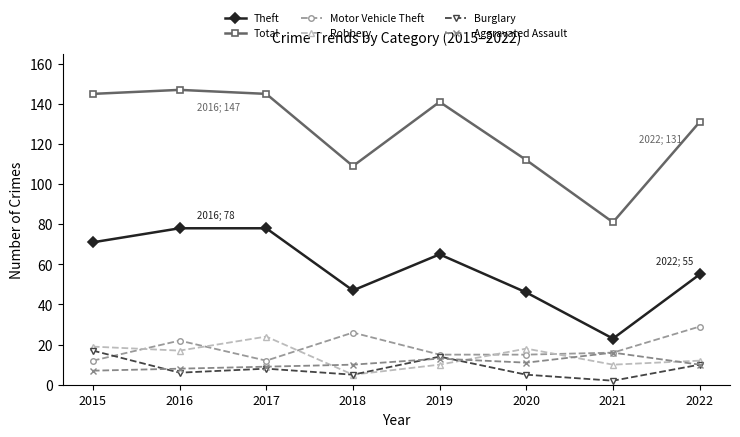

What is the highest value of the Theft series?

78